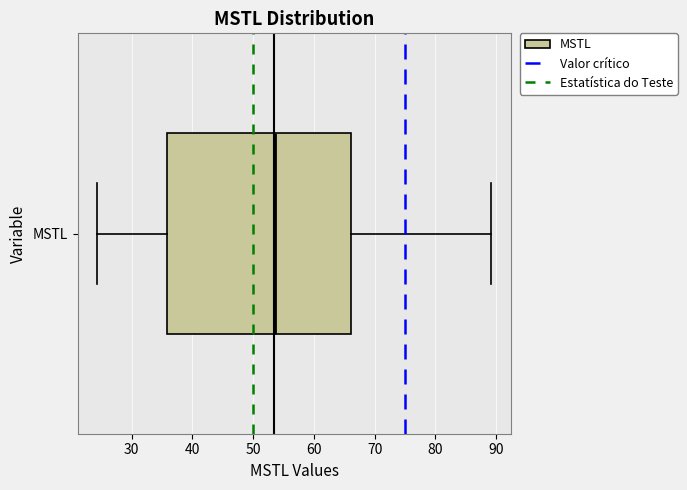

Read this box plot against the x-axis: the position of the median line, the range covered by the box, and the ends of both whiskers. The values are not printed on the chart, so give them approximately, as read against the axis.

median 54, box 36 to 66, whiskers 24 to 89